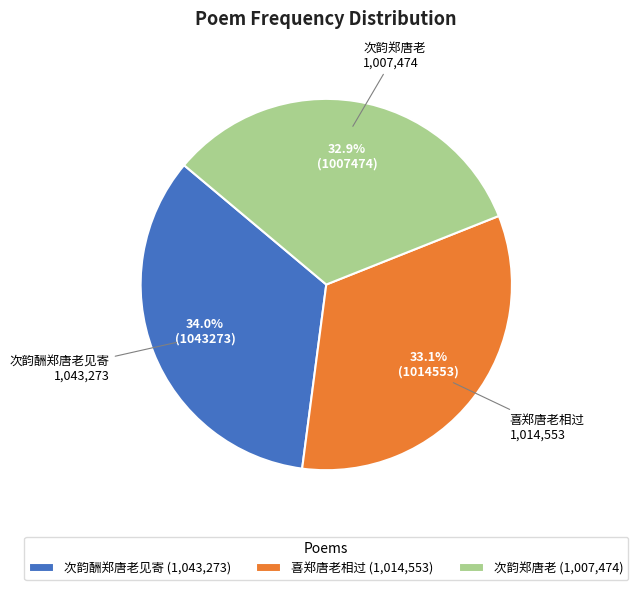

To the nearest percent, what is the combined percentage of 次韵酬郑唐老见寄 and 喜郑唐老相过?

67%